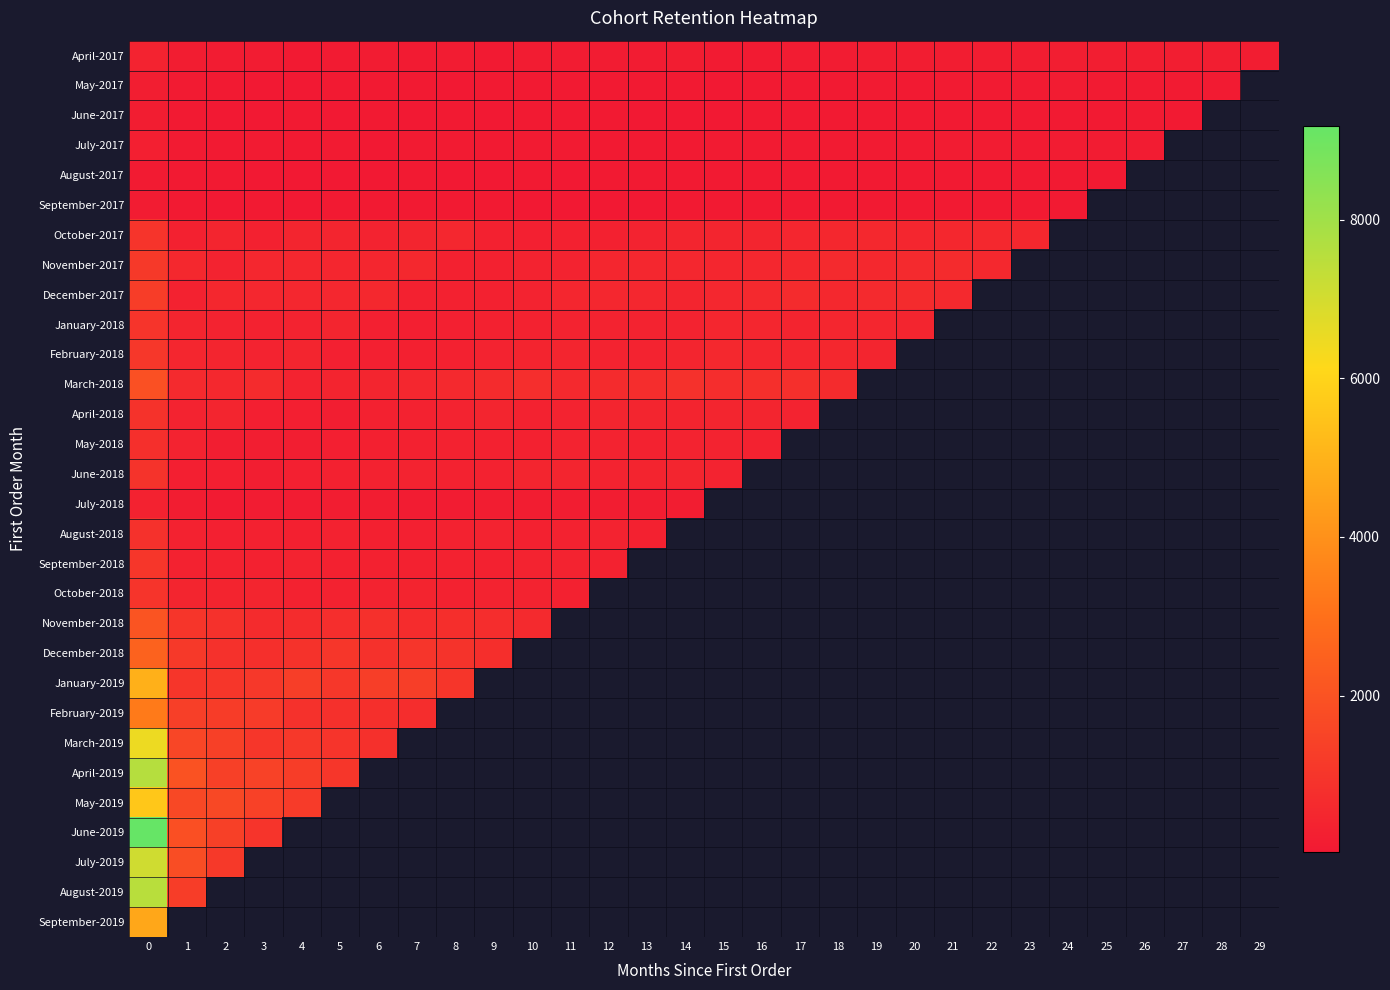

What is the sum of the March-2018 values at 6 and 15?

1159.0